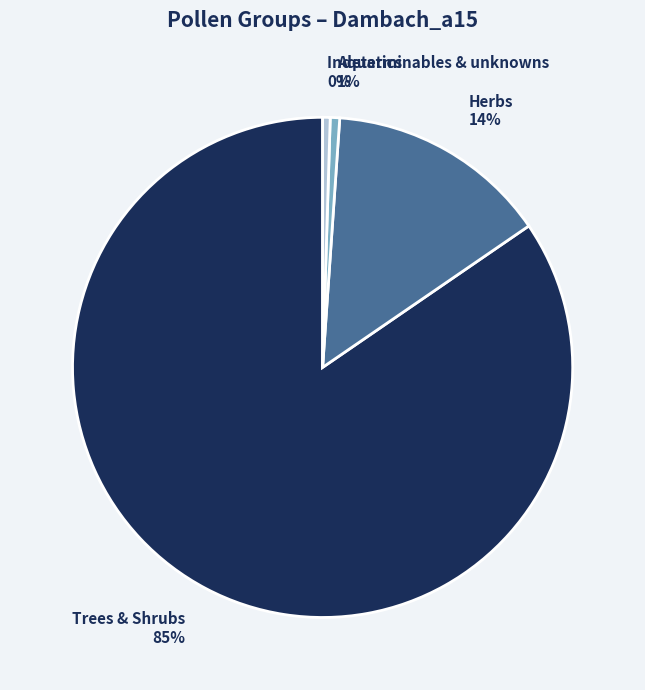

To the nearest percent, what is the average slice percentage?

25%